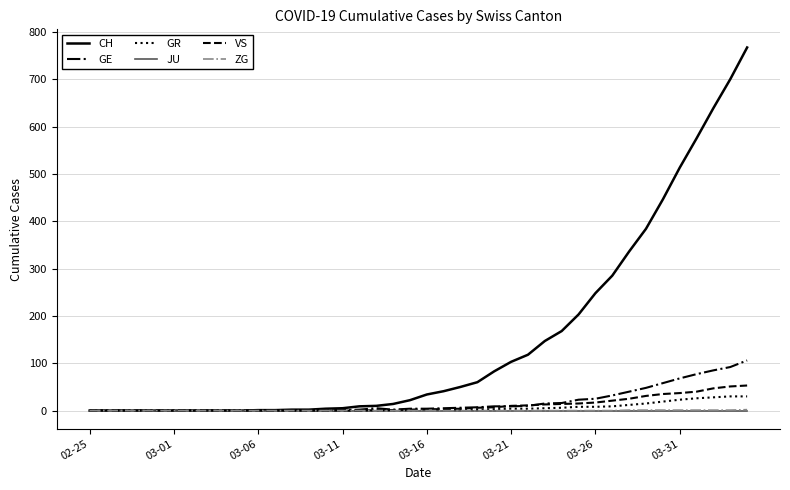

Count the number of categories in the chart.

40